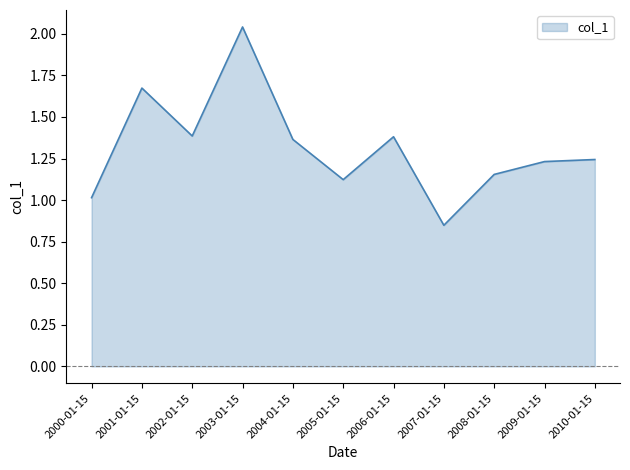

Is it true that the value at 2006-01-15 is 1.4?

True